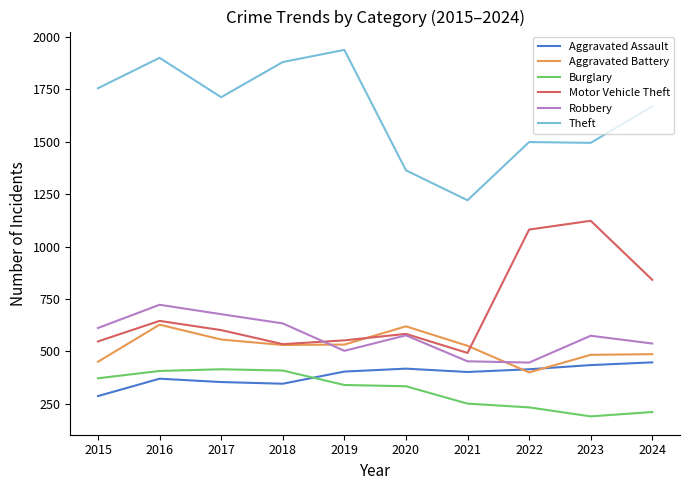

What is the maximum value shown in the chart?

1939